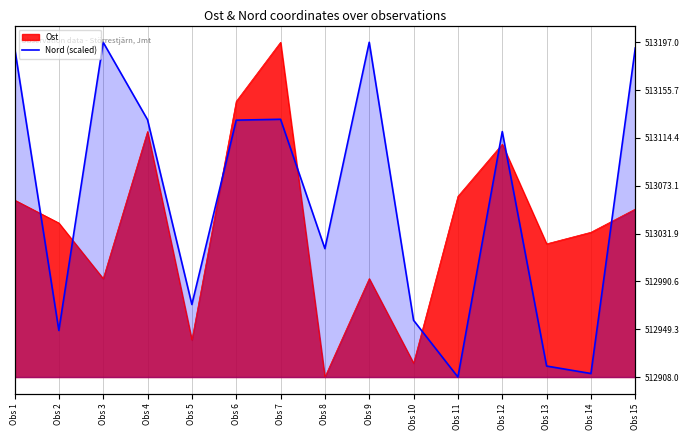

Between Obs 2 and Obs 7, which is larger?

Obs 7